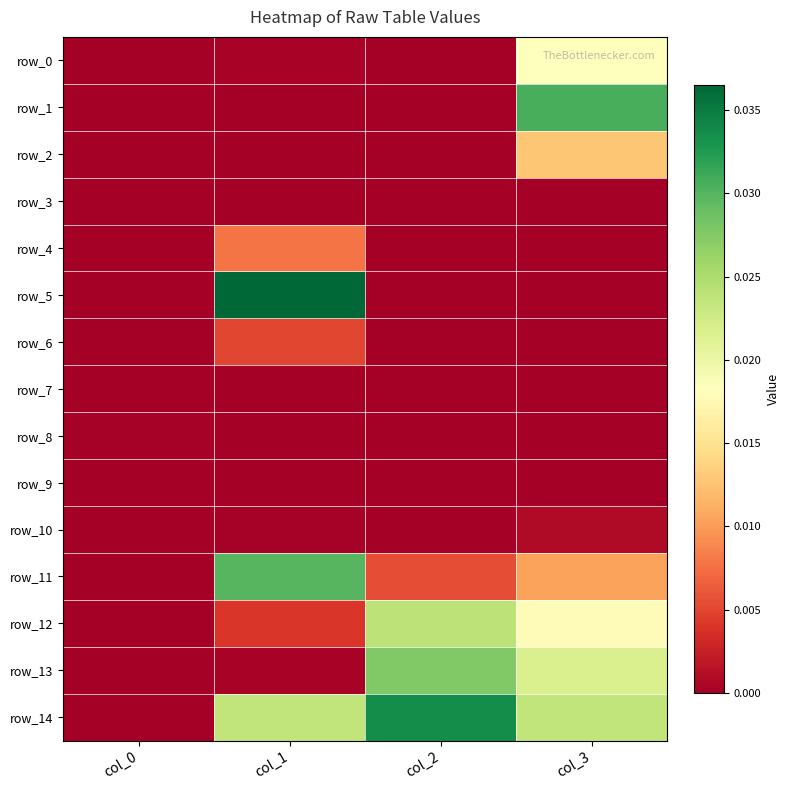

Is it true that row_10 equals -0.0 at col_0?

False